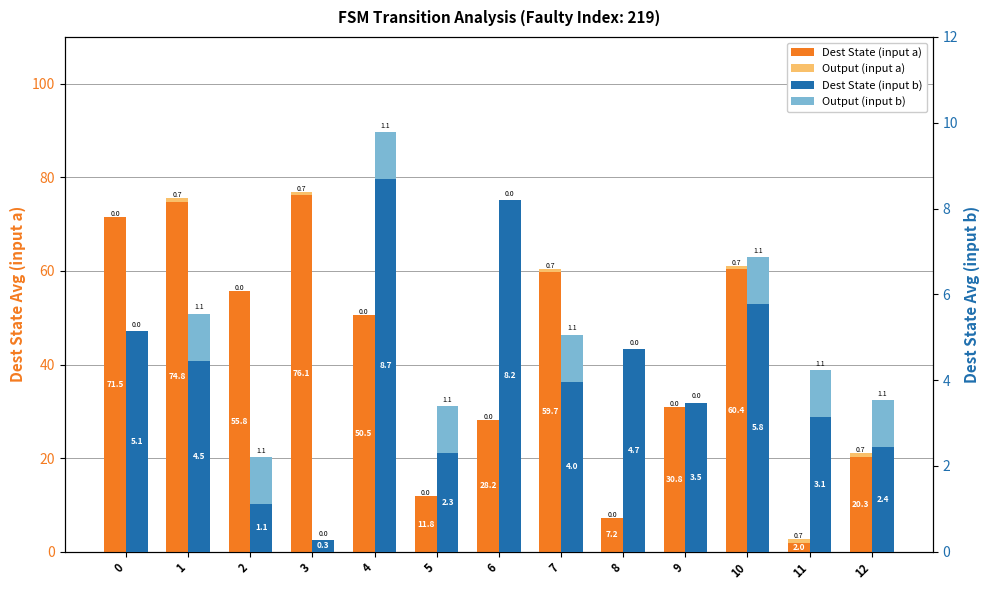

At how many categories does at least one series exceed 20?

10